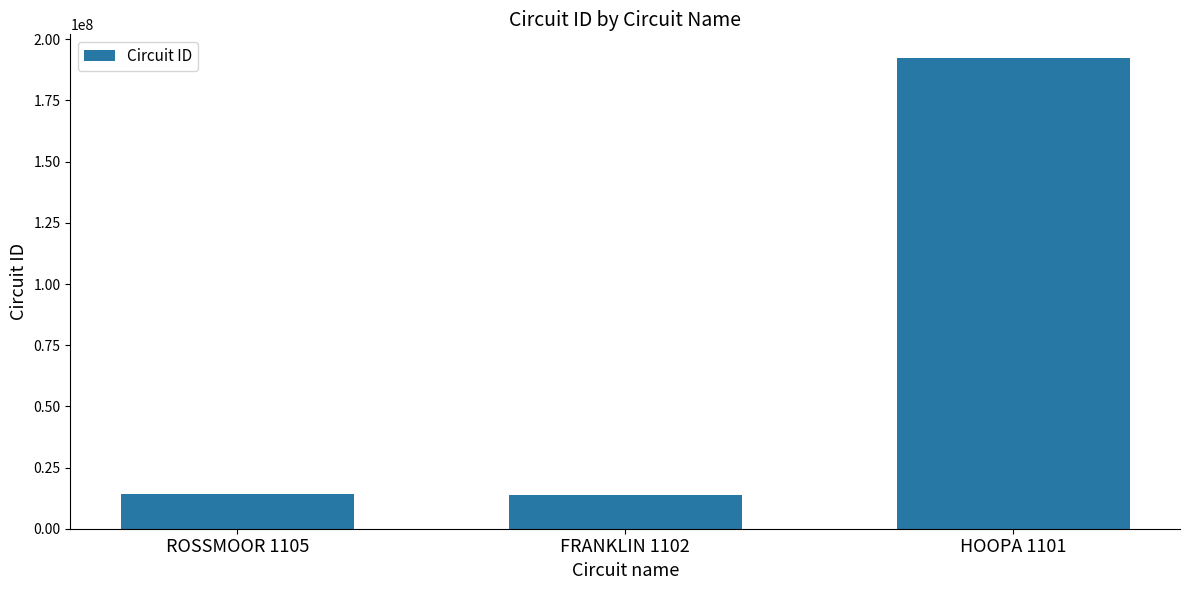

What is the label of the 2nd bar from the left?

FRANKLIN 1102